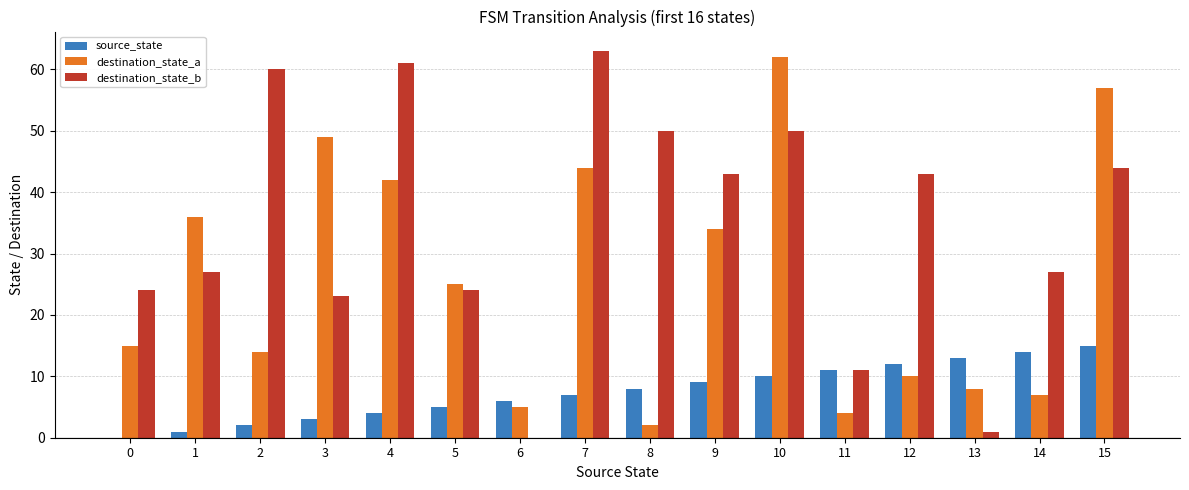

Reading left to right, extract all data points from this chart.

source_state: 0	1	2	3	4	5	6	7	8	9	10	11	12	13	14	15
destination_state_a: 15	36	14	49	42	25	5	44	2	34	62	4	10	8	7	57
destination_state_b: 24	27	60	23	61	24	0	63	50	43	50	11	43	1	27	44